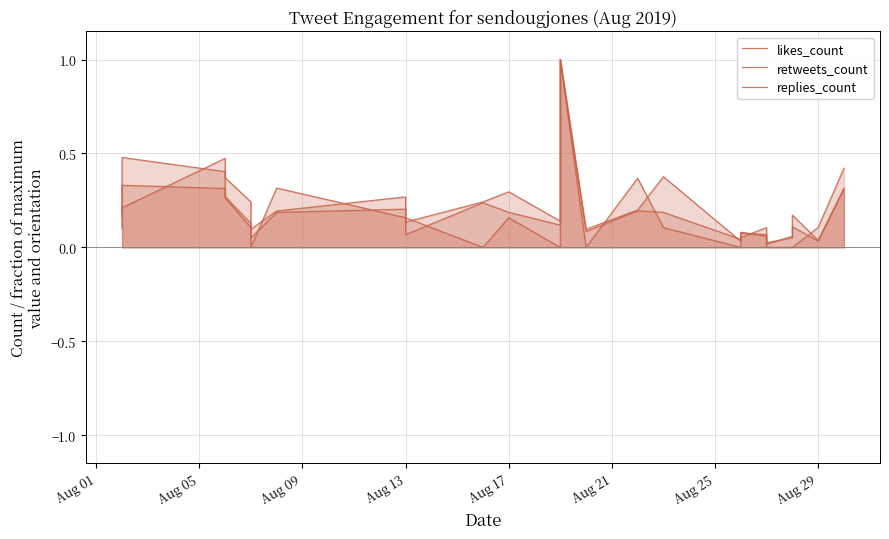

How many lines are shown in the chart?

3